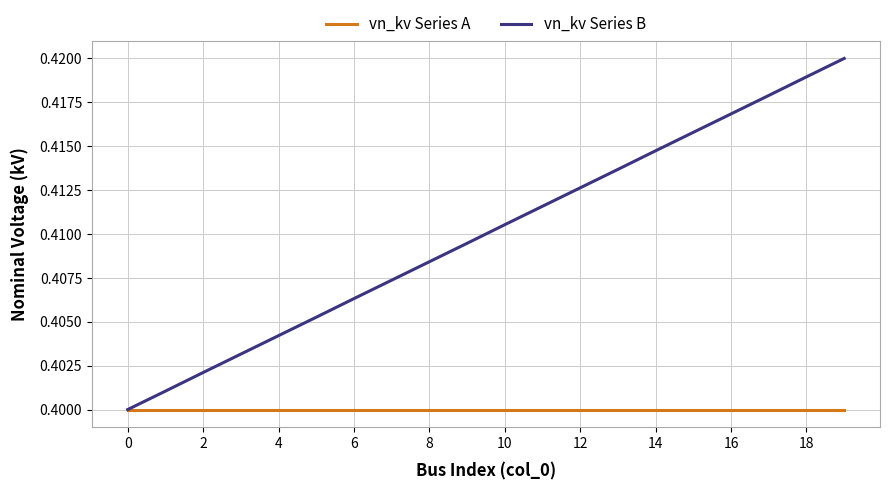

What are all the series names shown in the legend?

vn_kv Series A, vn_kv Series B